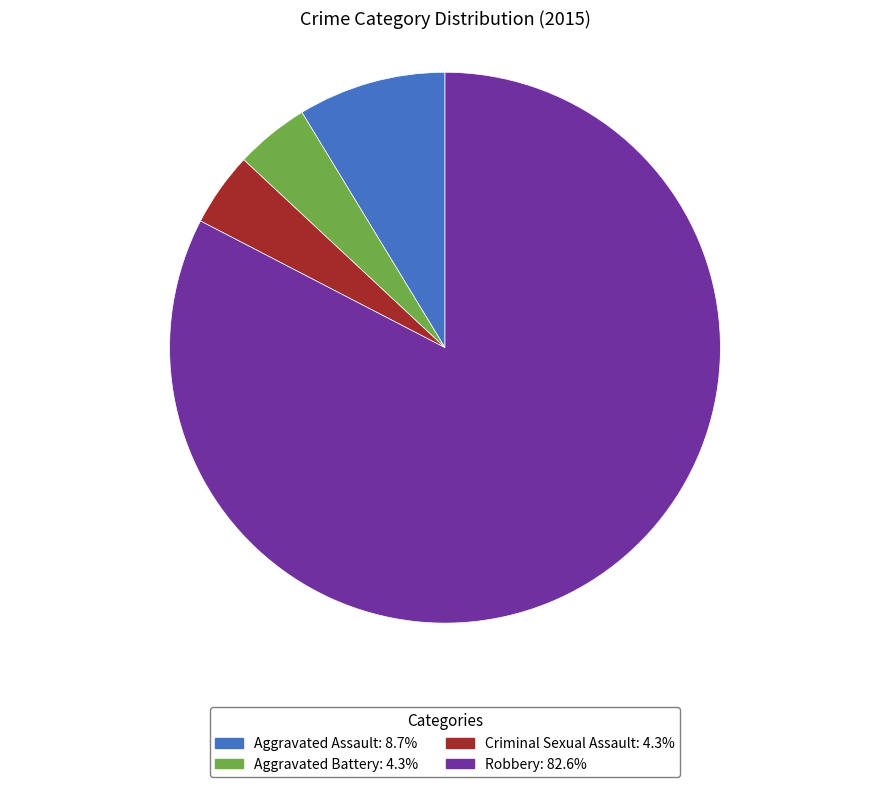

Which has a higher value, Aggravated Battery or Aggravated Assault?

Aggravated Assault